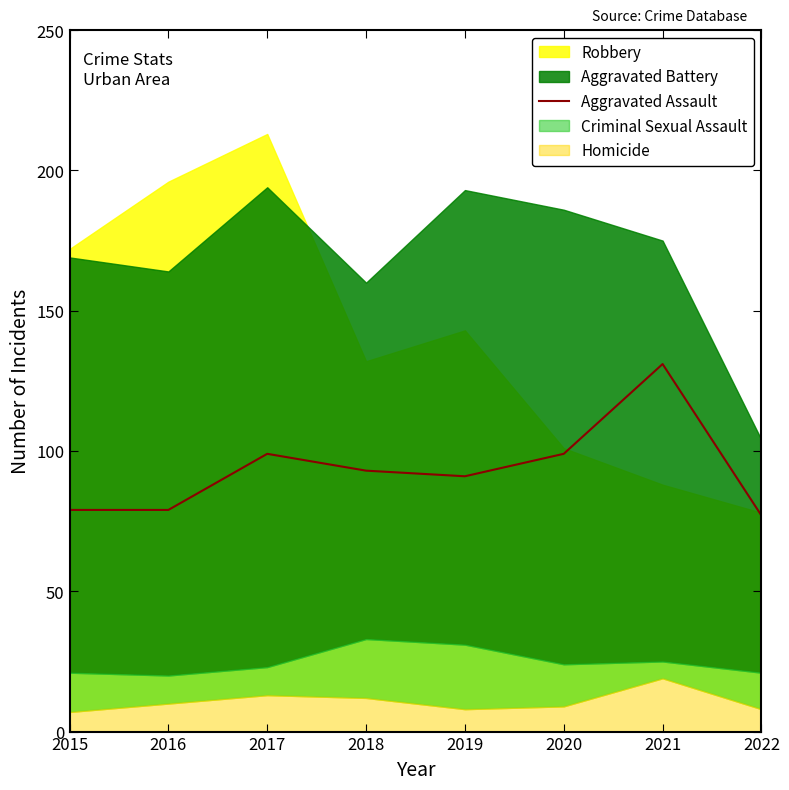

List the labels in order of value, smallest first.

2022, 2015, 2016, 2019, 2018, 2017, 2020, 2021